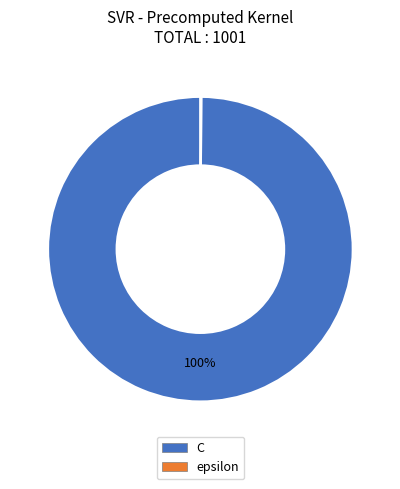

True or false: C accounts for 100% of the total.

True